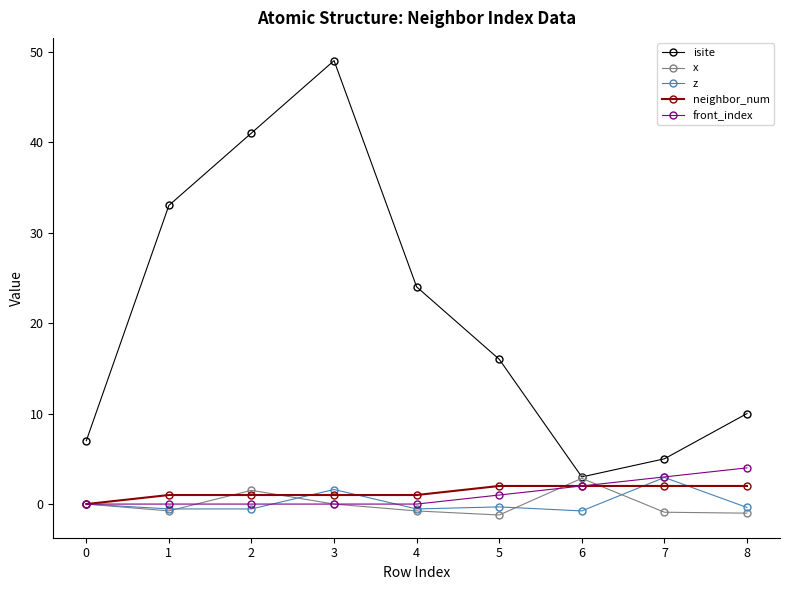

What is the sum of all z values?

1.5